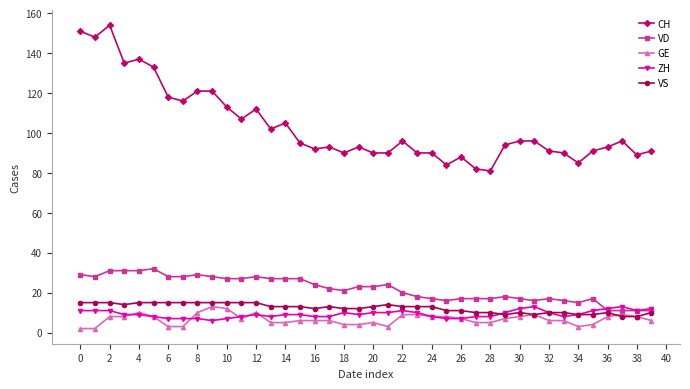

True or false: GE and VD intersect in this chart.

False